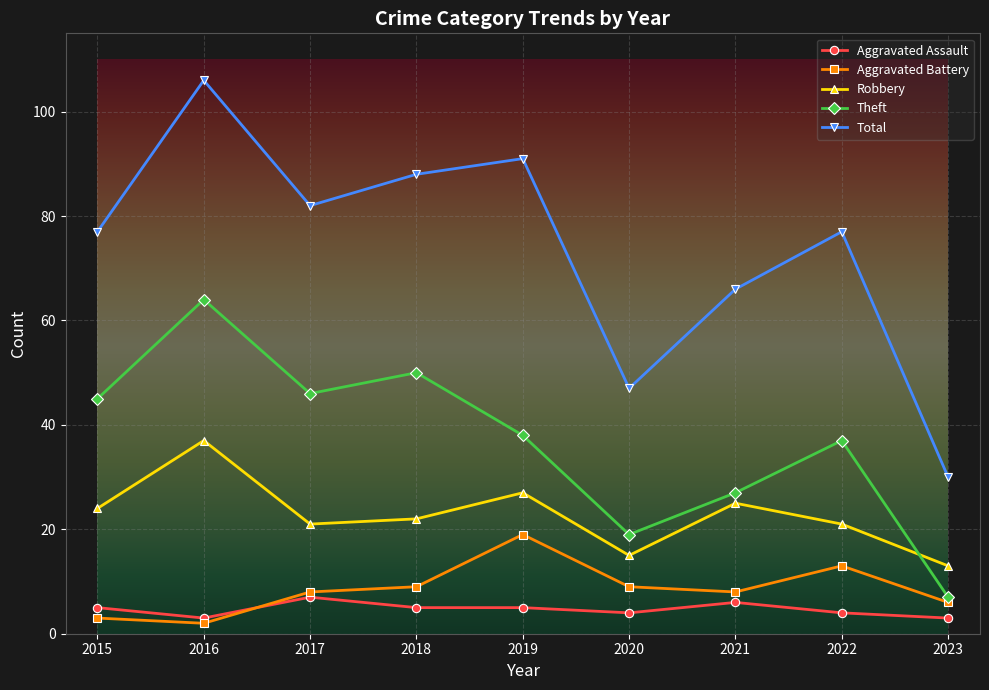

At which category is the sum across all series the highest?

2016